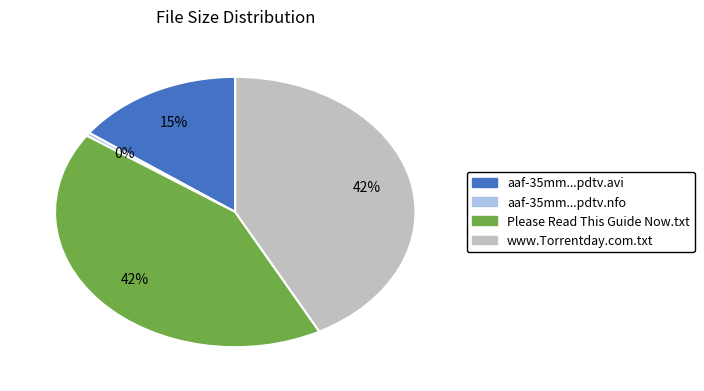

To the nearest percent, what is the difference between the largest and smallest slice percentages?

42%